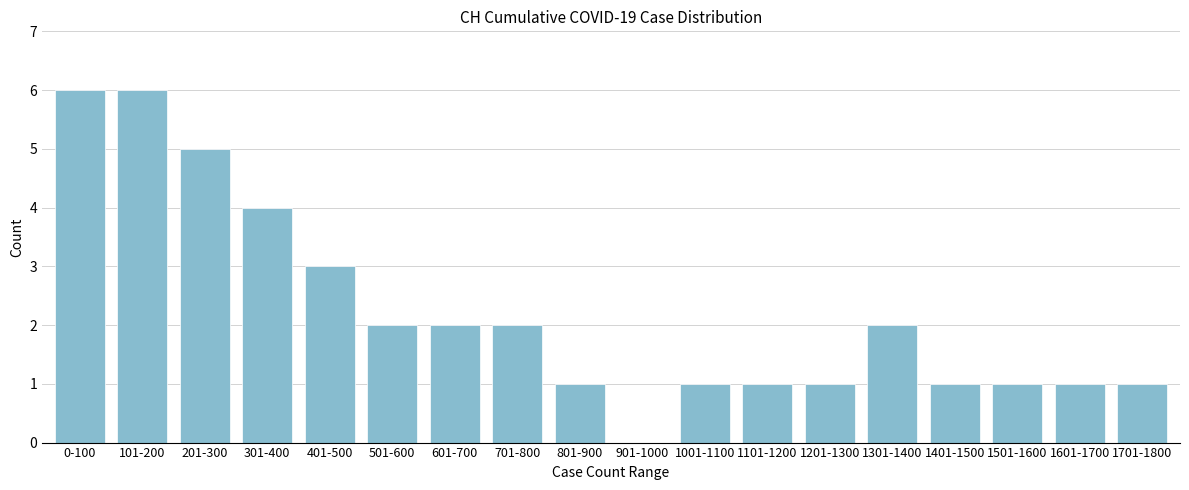

Reading left to right, list all the values displayed in this chart.

0-100=6	101-200=6	201-300=5	301-400=4	401-500=3	501-600=2	601-700=2	701-800=2	801-900=1	901-1000=0	1001-1100=1	1101-1200=1	1201-1300=1	1301-1400=2	1401-1500=1	1501-1600=1	1601-1700=1	1701-1800=1